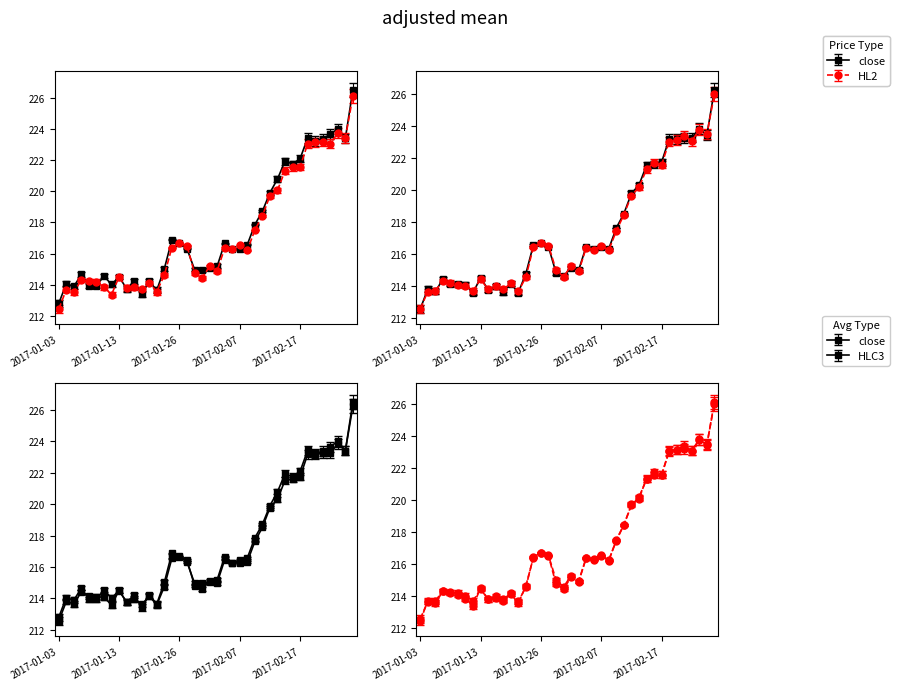

What is the average value of the HL2 series?

217.2